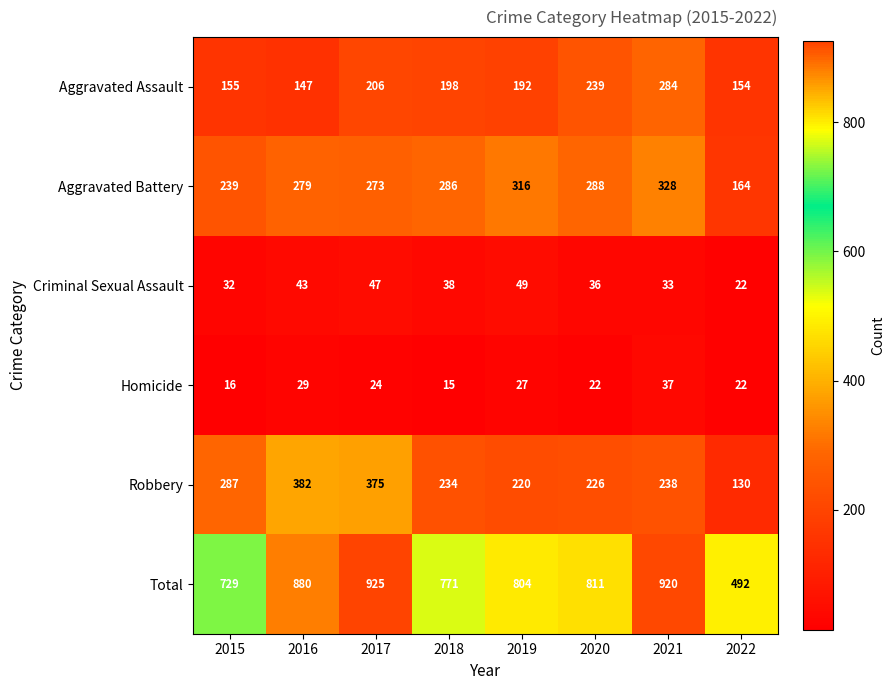

Where does the Homicide series first go above 24?

2016